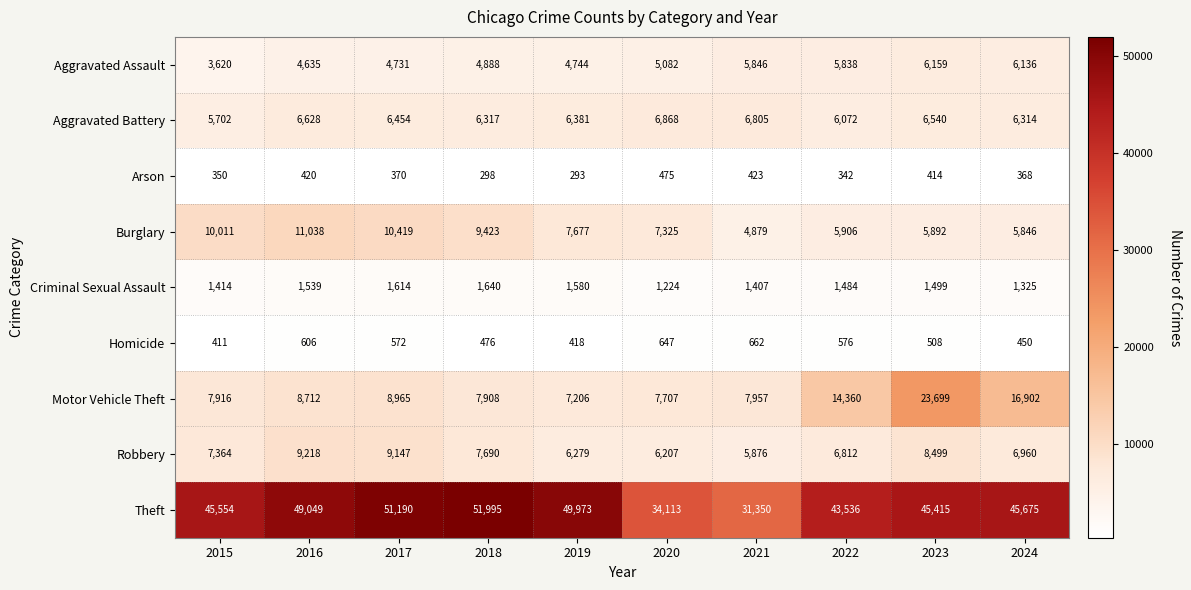

Between 2019 and 2024, which series saw the biggest shift?

Motor Vehicle Theft